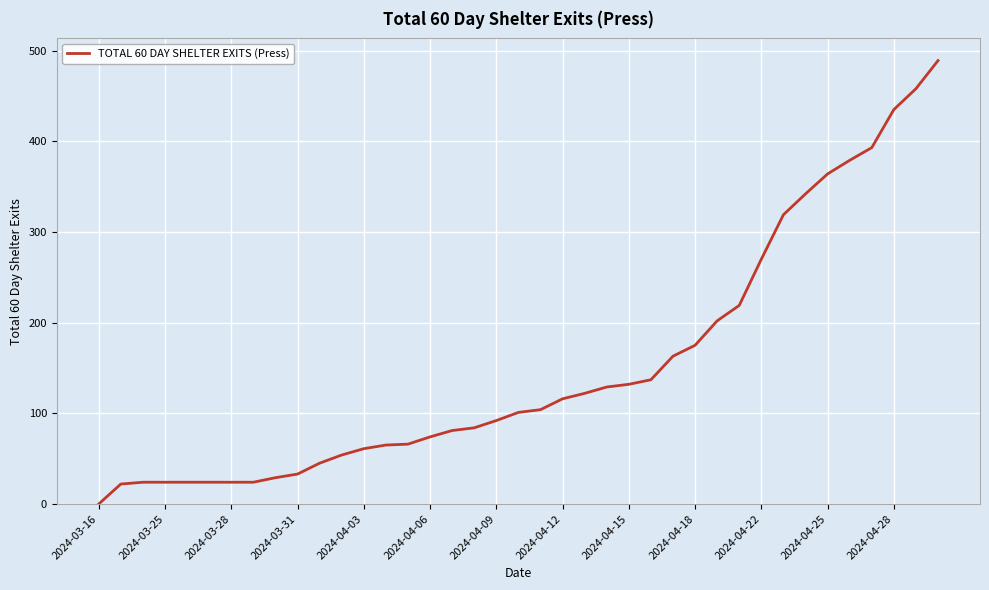

What is the greatest value displayed?

489